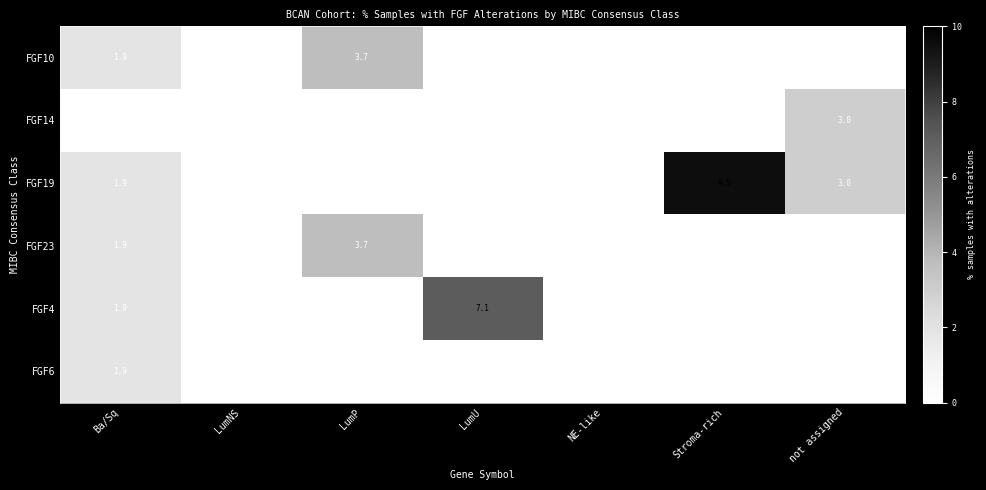

The FGF23 series shows 1.9 at Ba/Sq. True or false?

True